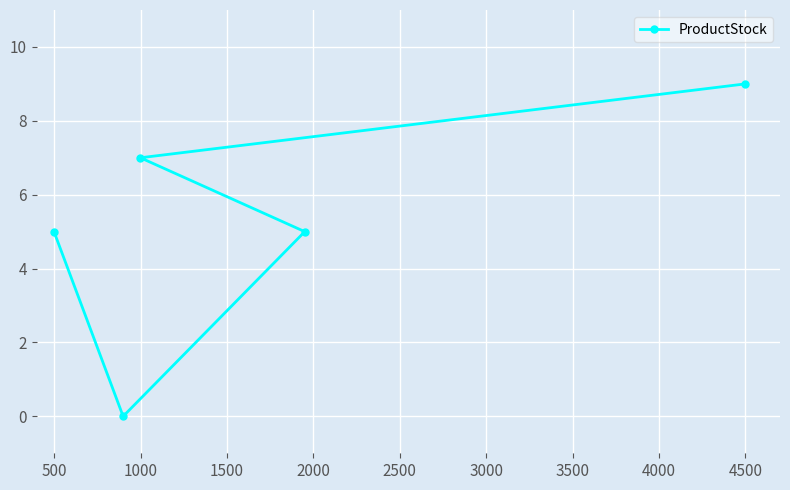

What is the value of the 1st point from the left?

5